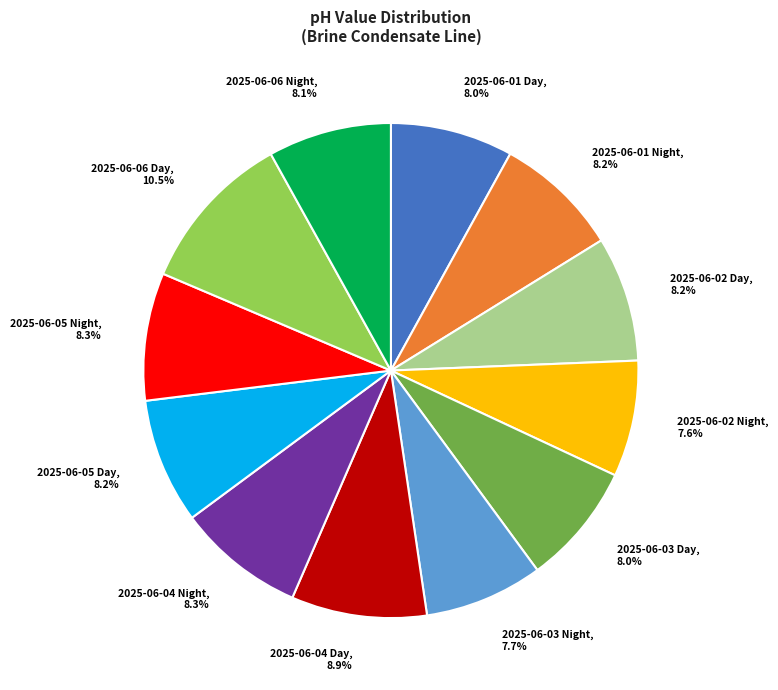

Do 2025-06-06 Day and 2025-06-04 Day together represent more than half of the pie?

No